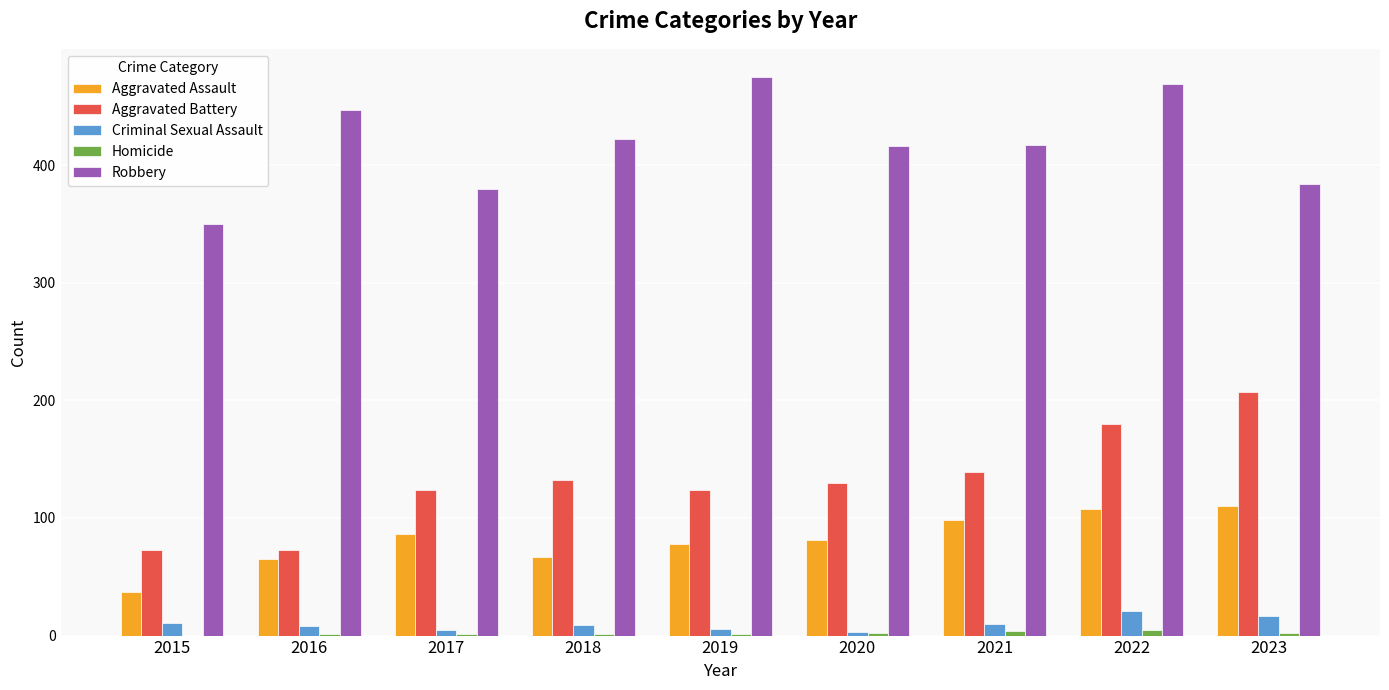

True or false: Aggravated Assault has a value of 192 at 2023.

False